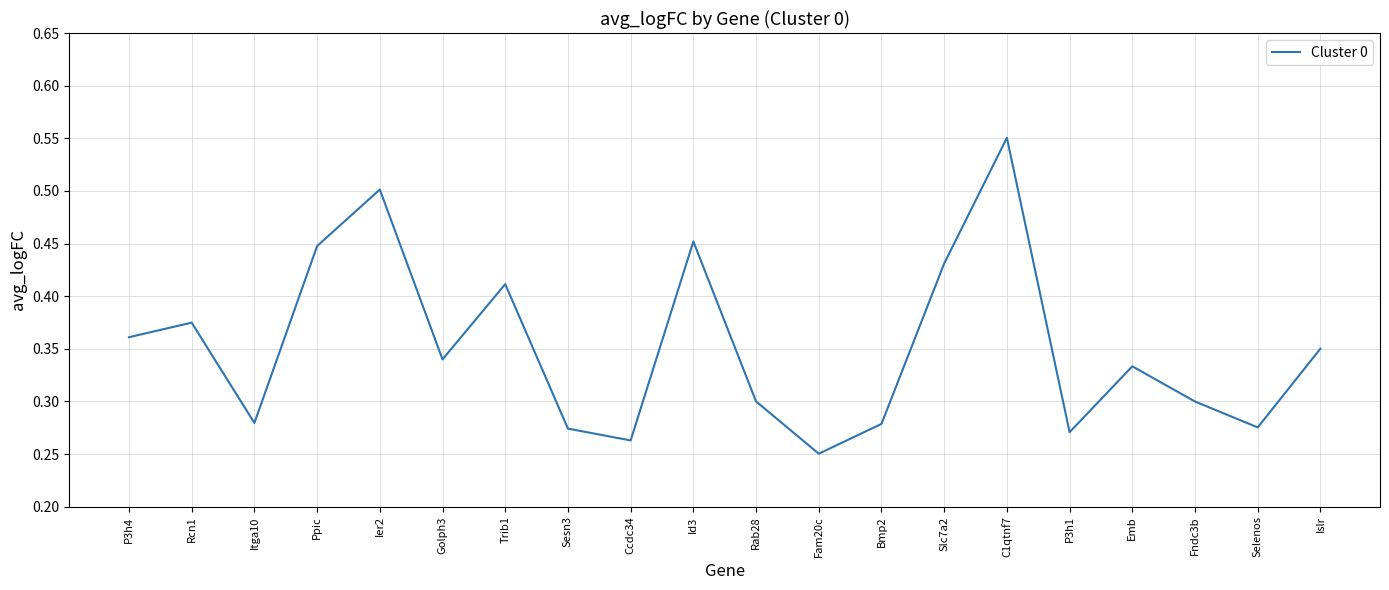

What position from the left is Ppic?

4